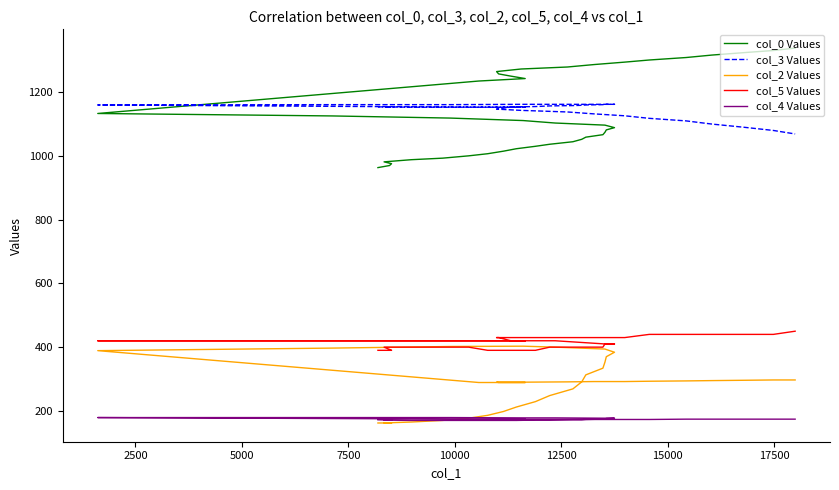

True or false: col_0 Values and col_5 Values cross at least once.

False